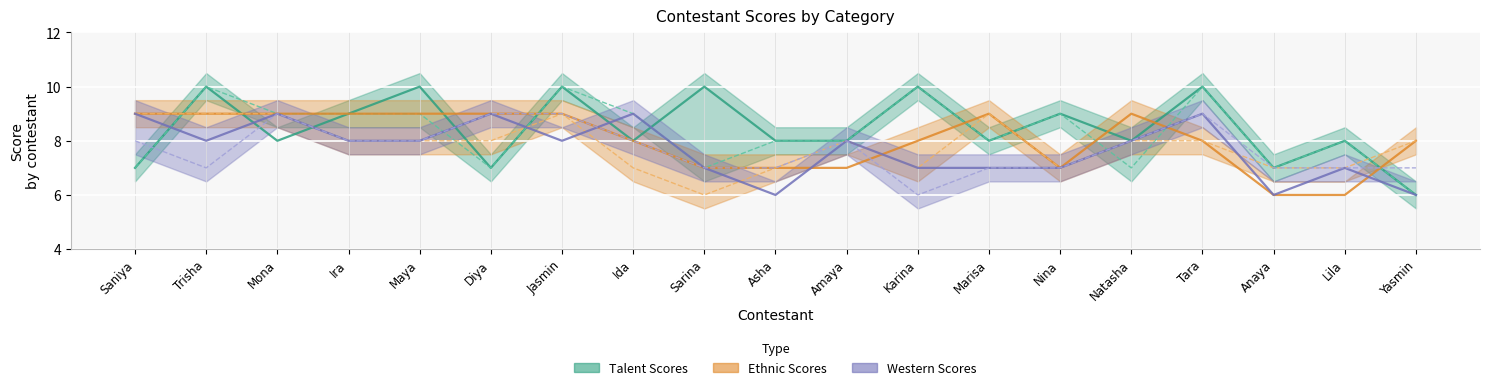

In Talent Presentation, how many points are lower than both neighbors (excluding endpoints)?

6